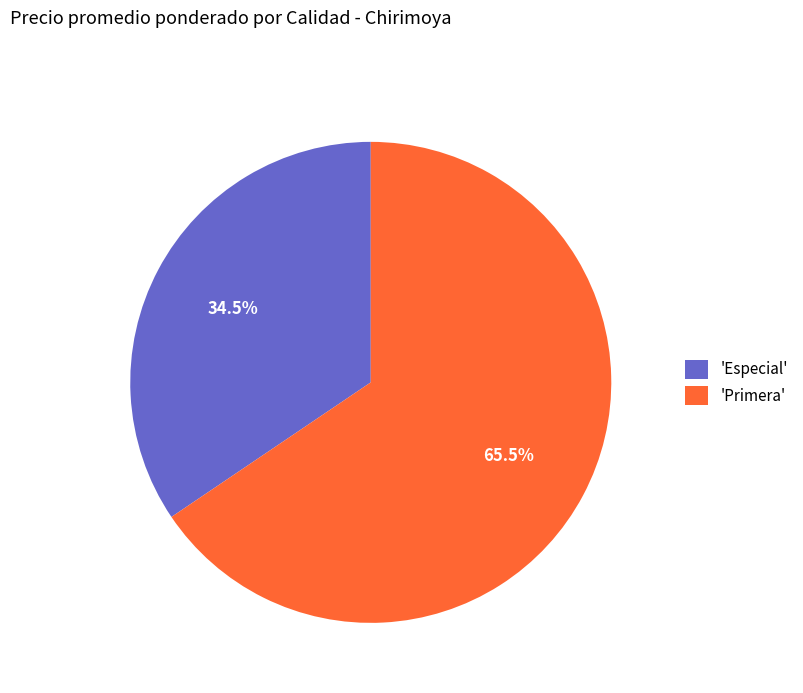

Rank the categories by value from lowest to highest.

'Especial', 'Primera'